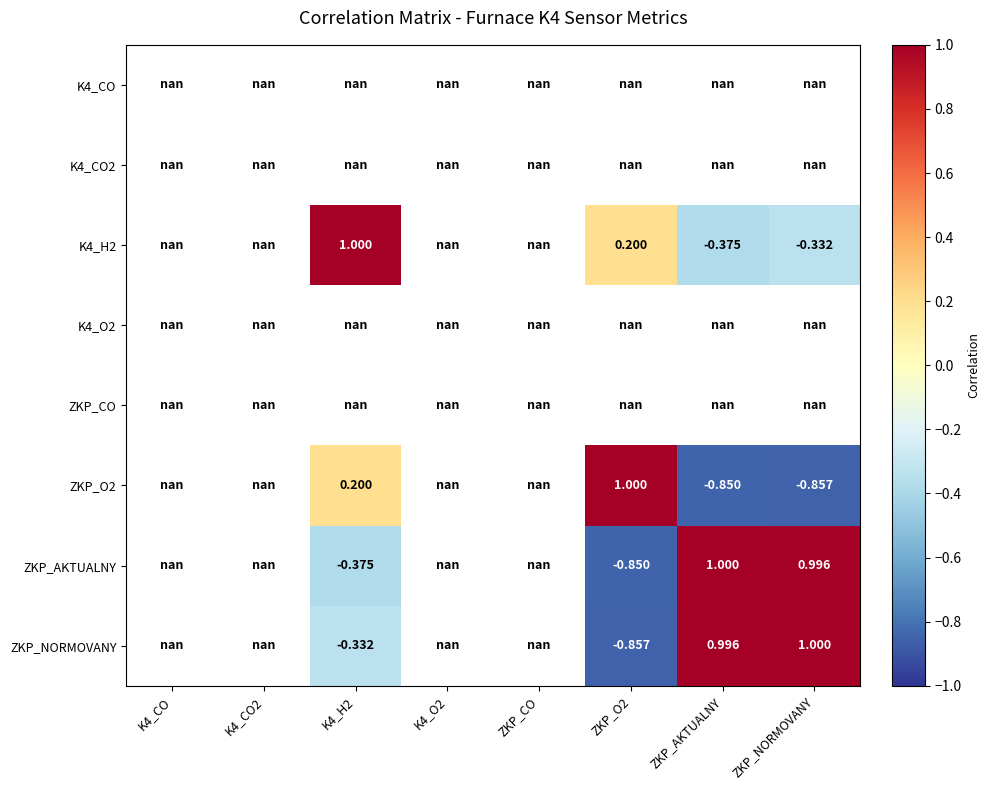

Is the value of ZKP_AKTUALNY at ZKP_NORMOVANY greater than the value of ZKP_NORMOVANY at K4_H2?

Yes